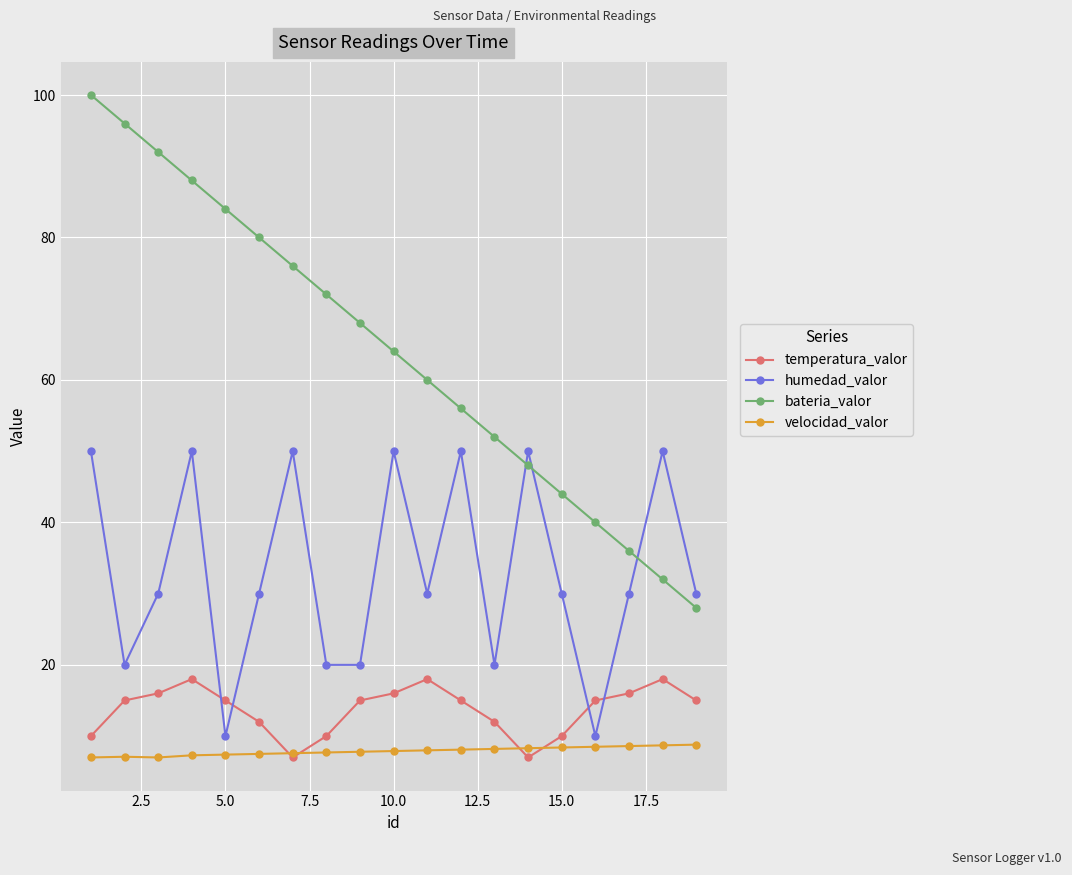

What is the smallest value displayed?

7.0